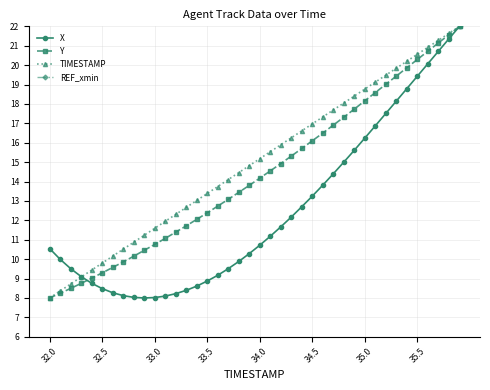

What is the maximum value for TIMESTAMP?

22.0